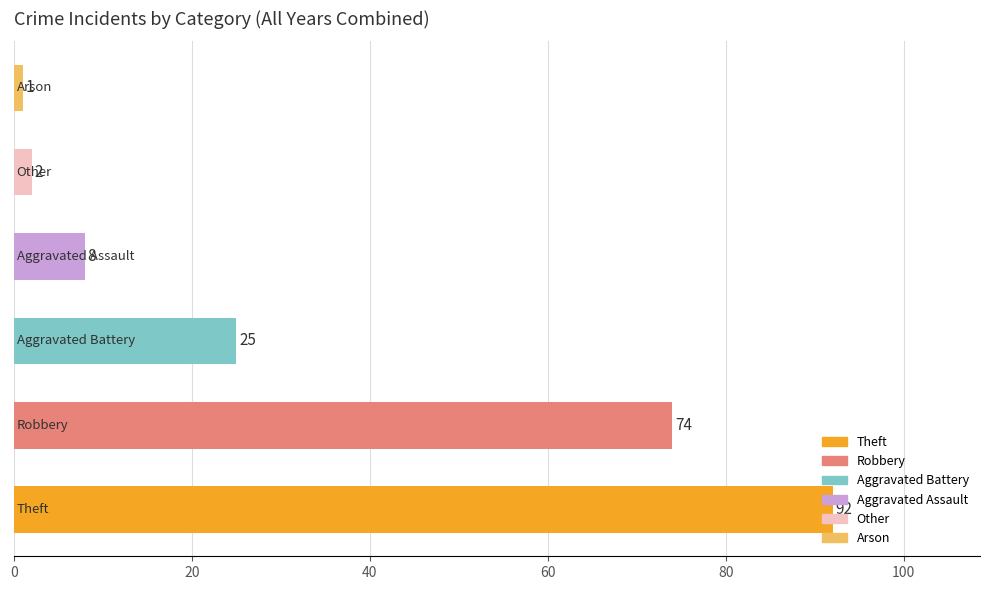

What is the greatest value displayed?

92